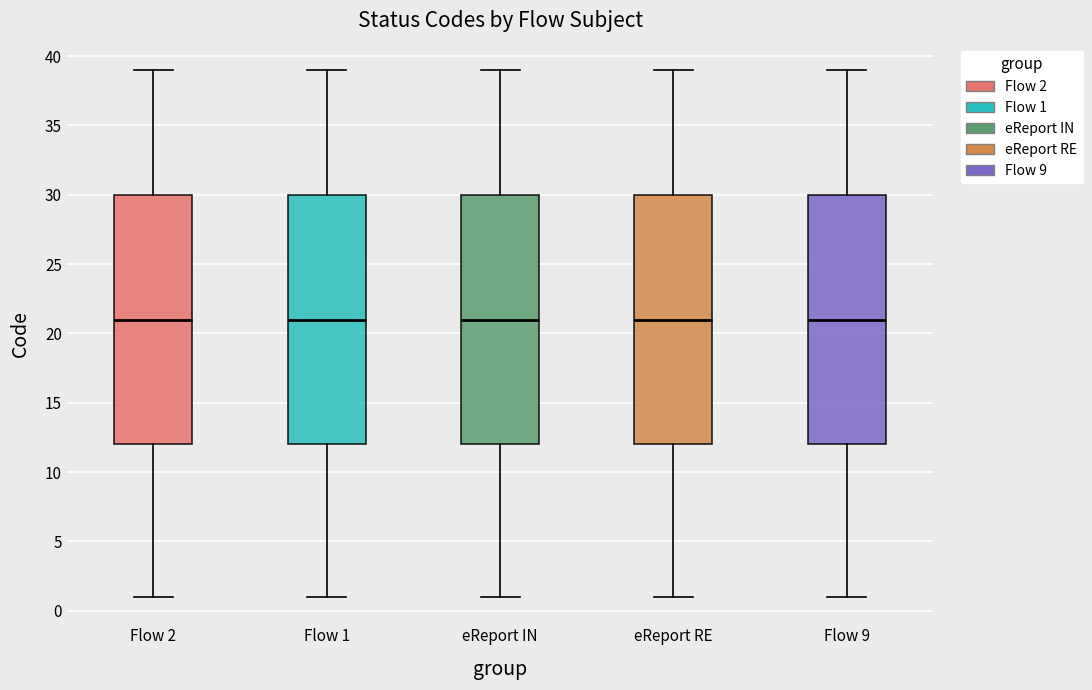

Reading left to right, transcribe this box plot: for each box, give where its median line is, the range the box spans, and where its two whiskers end, as read against the y-axis. The values are not printed on the chart, so give them approximately, as read against the axis.

Flow 2: median 21, box 12 to 30, whiskers 1 to 39
Flow 1: median 21, box 12 to 30, whiskers 1 to 39
eReport IN: median 21, box 12 to 30, whiskers 1 to 39
eReport RE: median 21, box 12 to 30, whiskers 1 to 39
Flow 9: median 21, box 12 to 30, whiskers 1 to 39